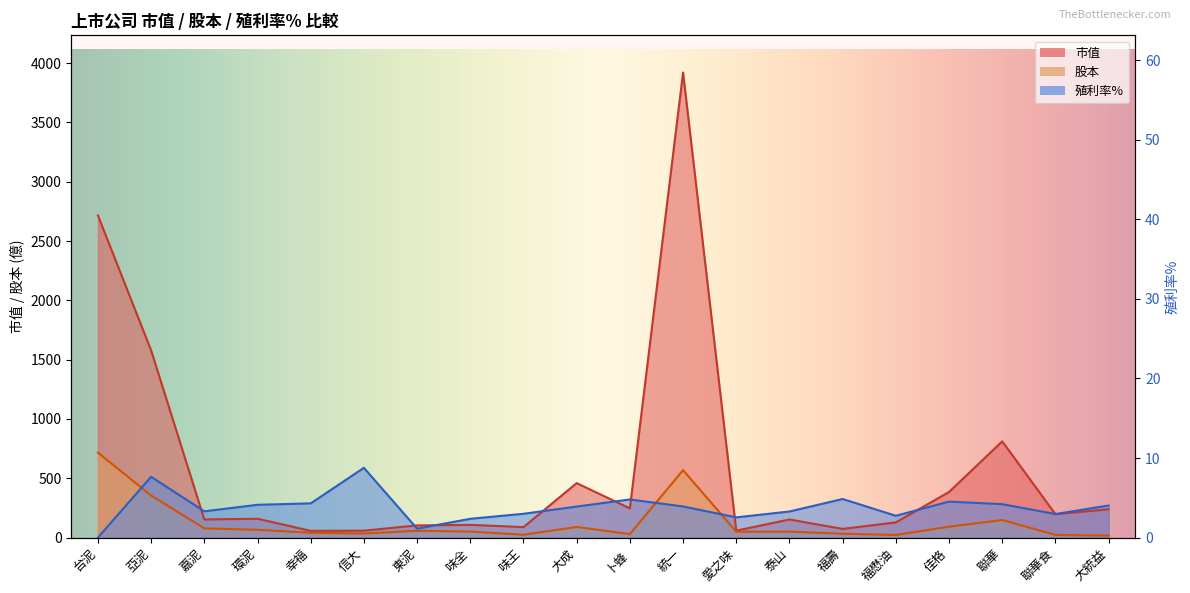

At which category is the sum across all series the highest?

統一